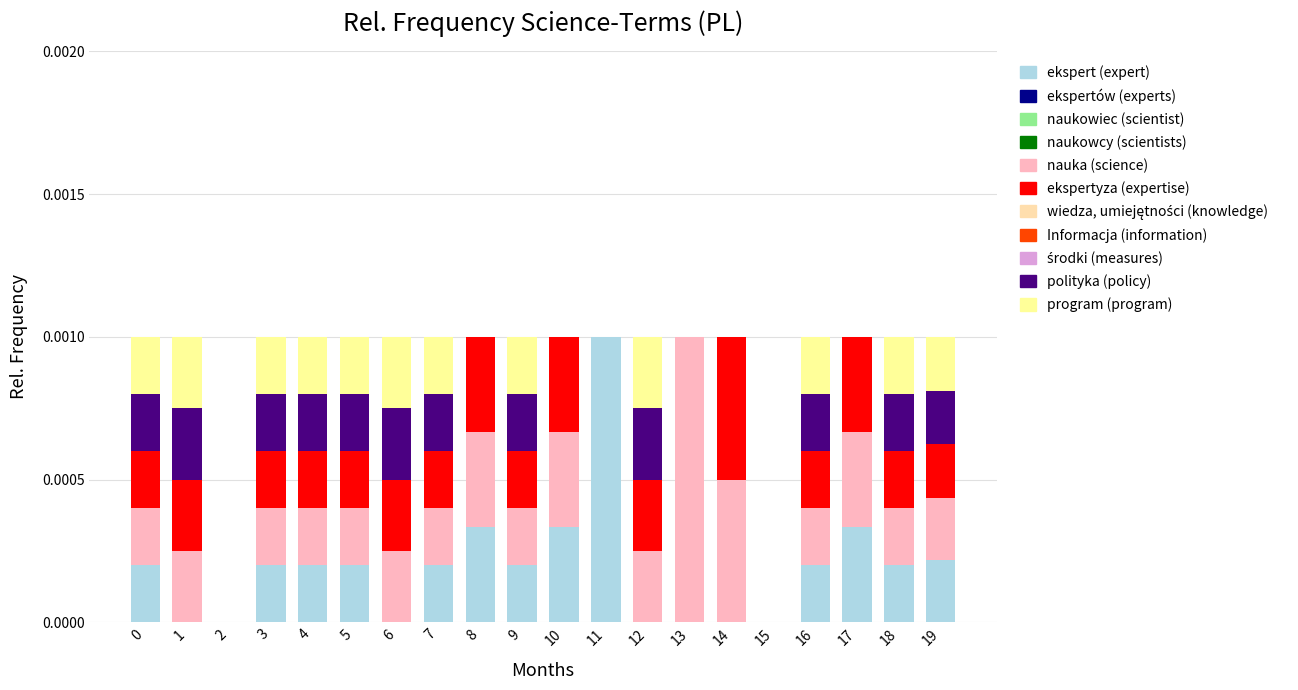

Is it true that ekspert (expert) equals 0.0 at 12?

True